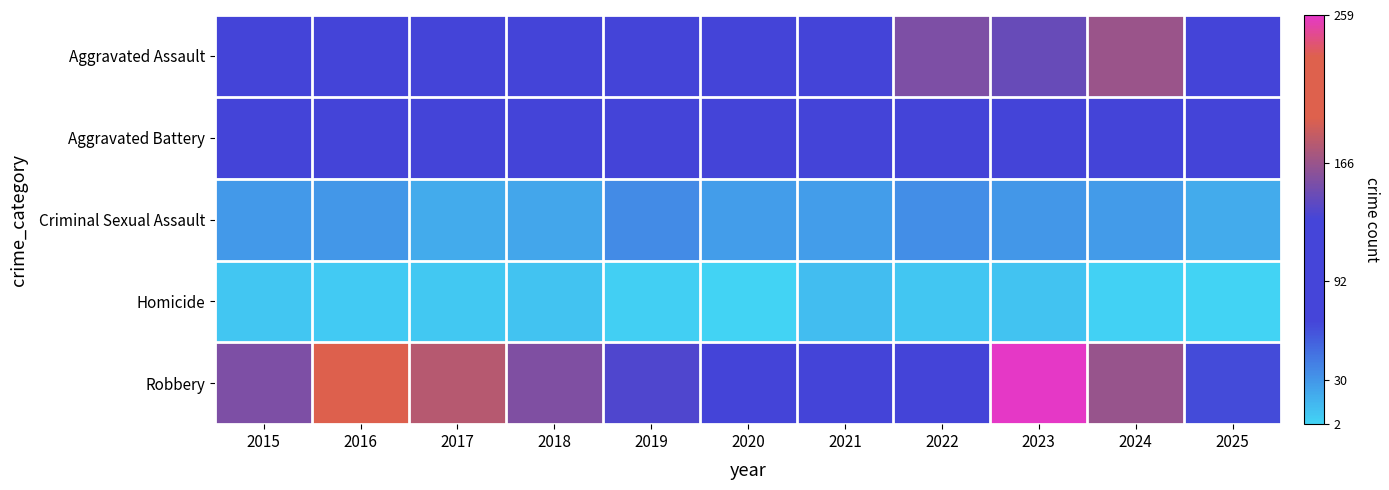

What is the total value across all series at 2023?

536